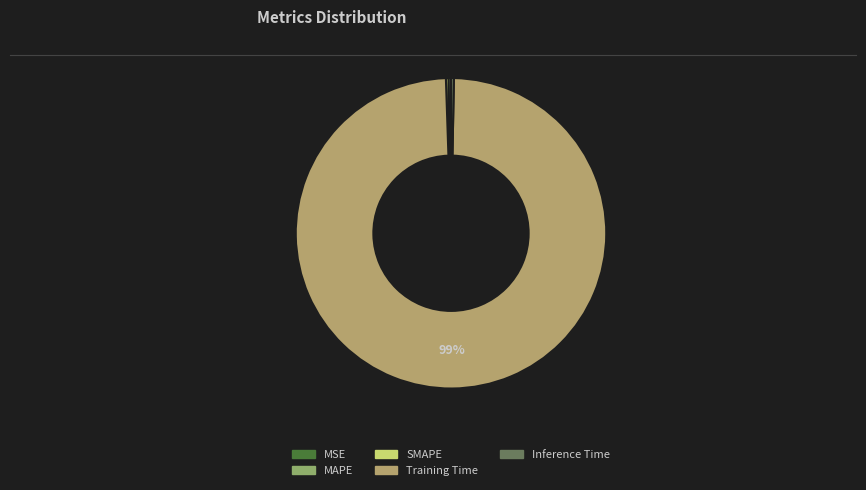

How many slices are in this pie chart?

5